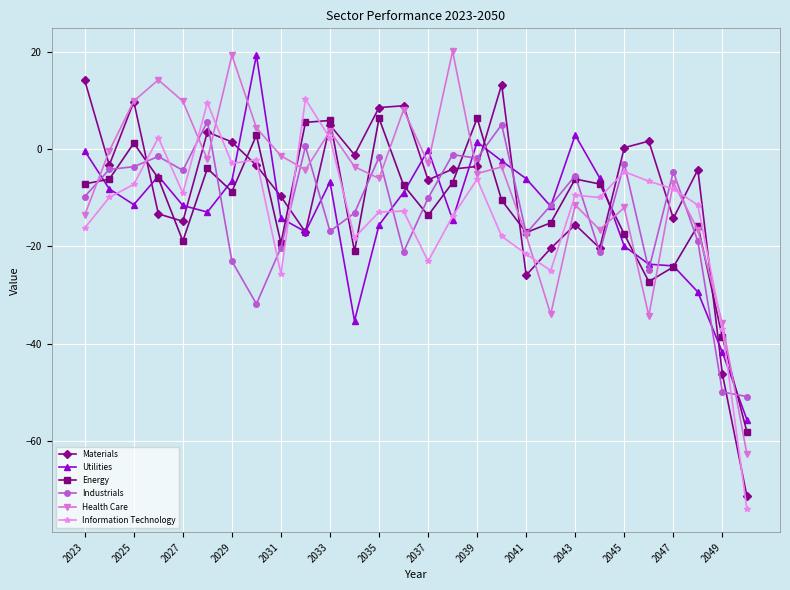

True or false: Information Technology has more than 2 interior local peaks.

True